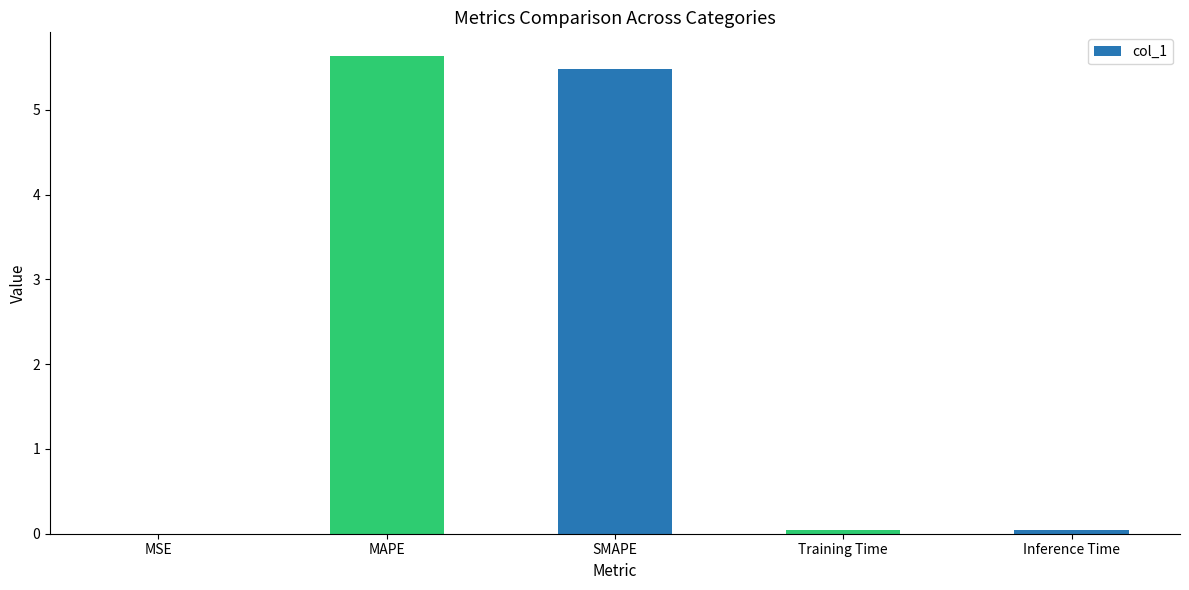

What is the difference between the values at MAPE and SMAPE?

0.2